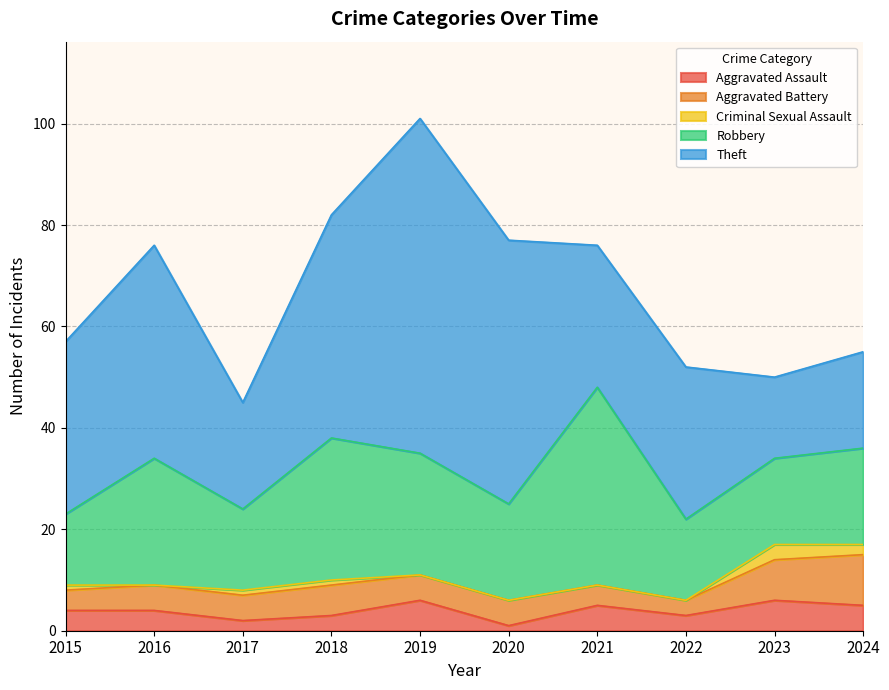

Rank the series at 2017 from highest to lowest value.

Theft, Robbery, Aggravated Battery, Aggravated Assault, Criminal Sexual Assault